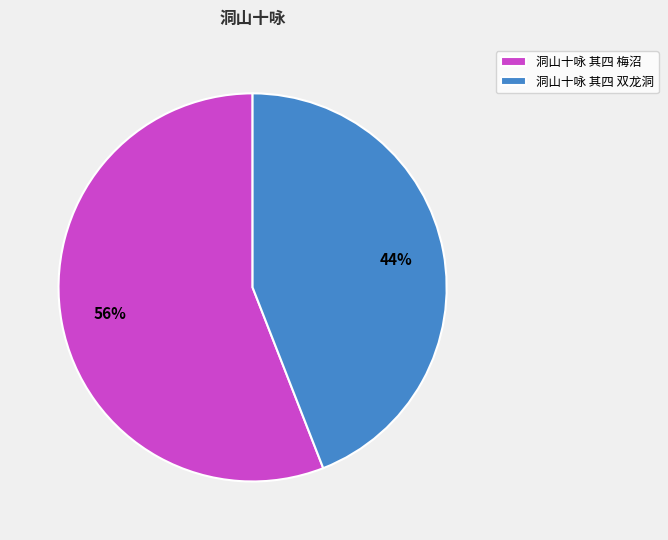

Approximately how many times larger is the value at 洞山十咏 其四 双龙洞 compared to 洞山十咏 其四 梅沼?

0.8